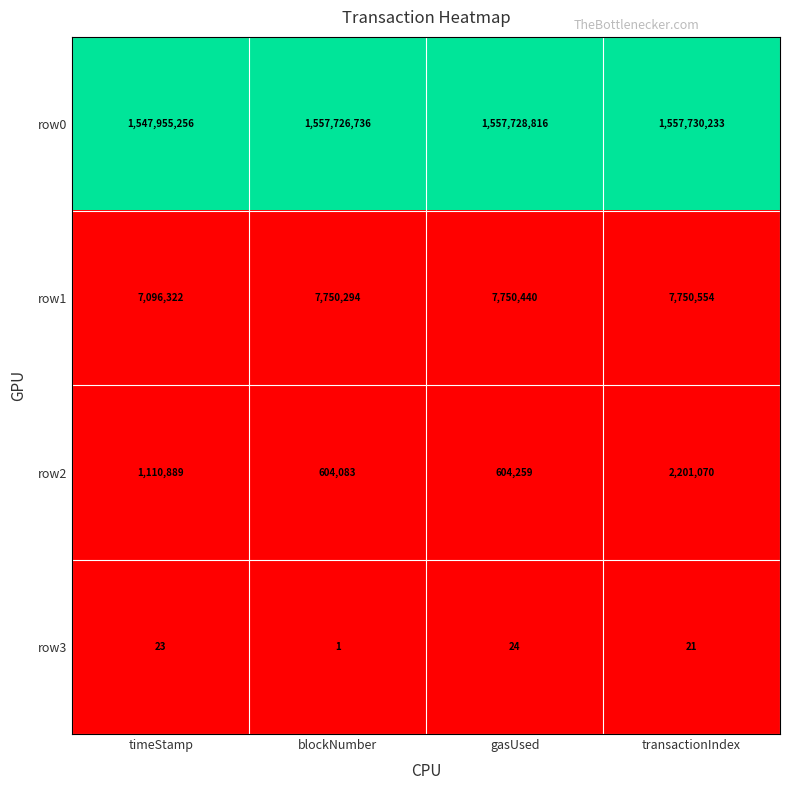

What is the total value across all series at blockNumber?

1566081114